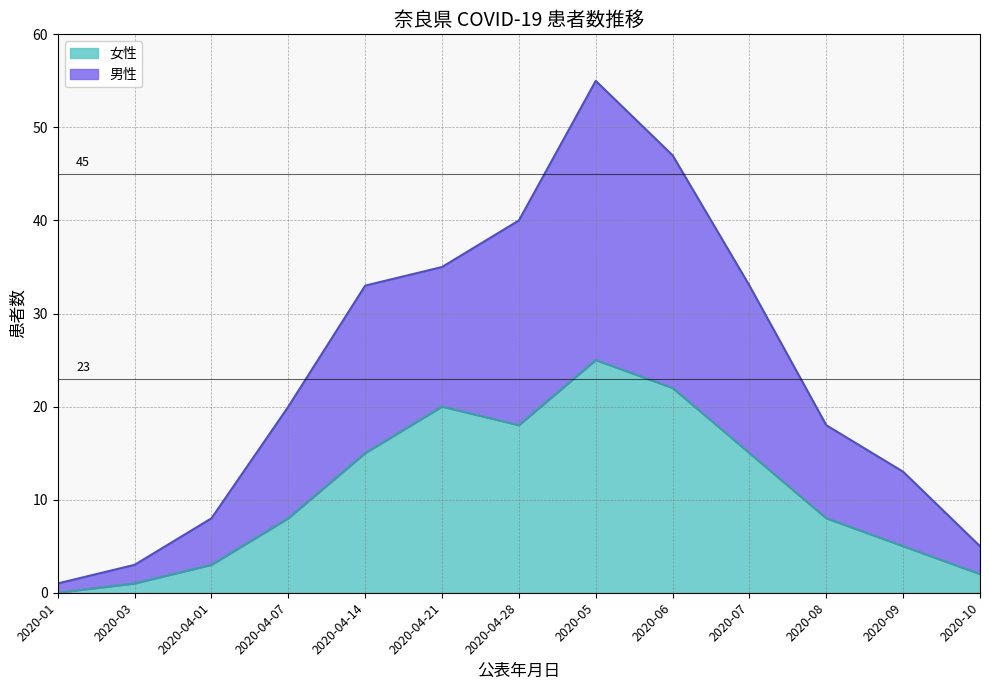

At which category is the sum across all series the highest?

2020-05